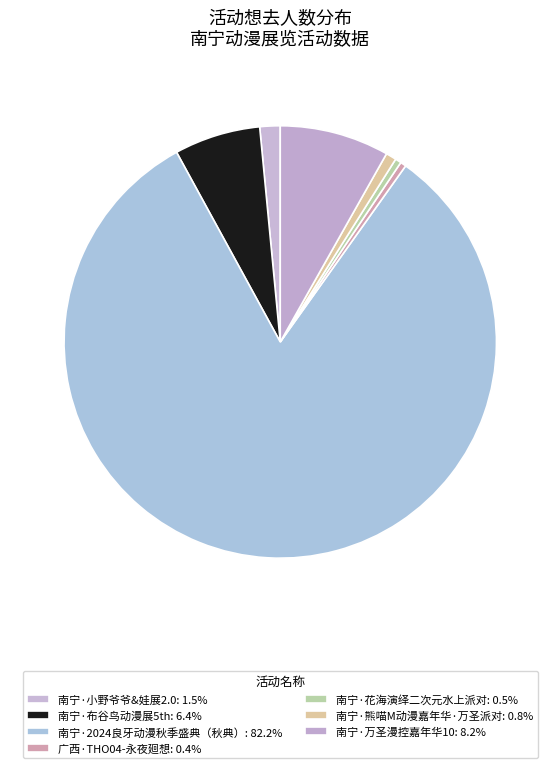

Count the number of slices in the pie.

7